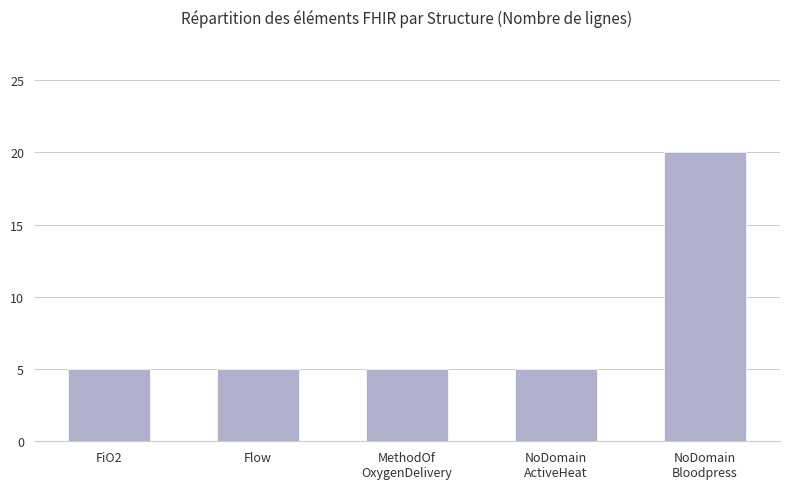

Read the value at Flow.

5